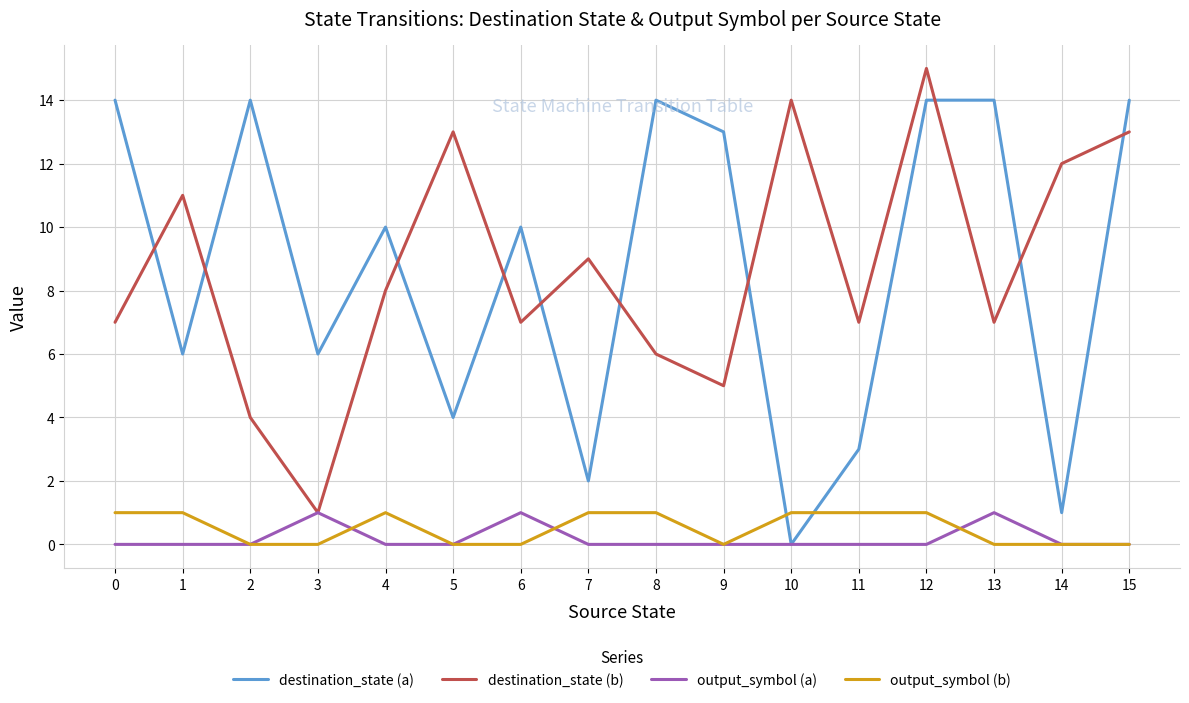

At how many categories does at least one series exceed 0?

16